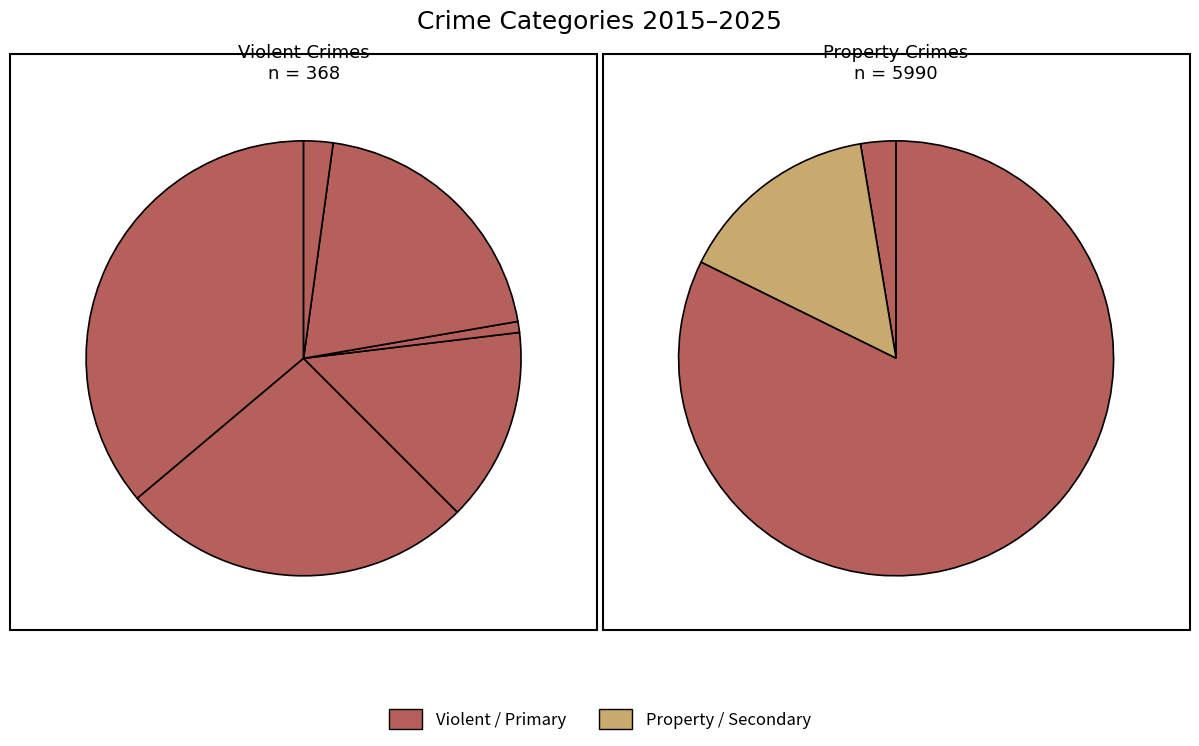

True or false: Theft accounts for 78% of the total.

True